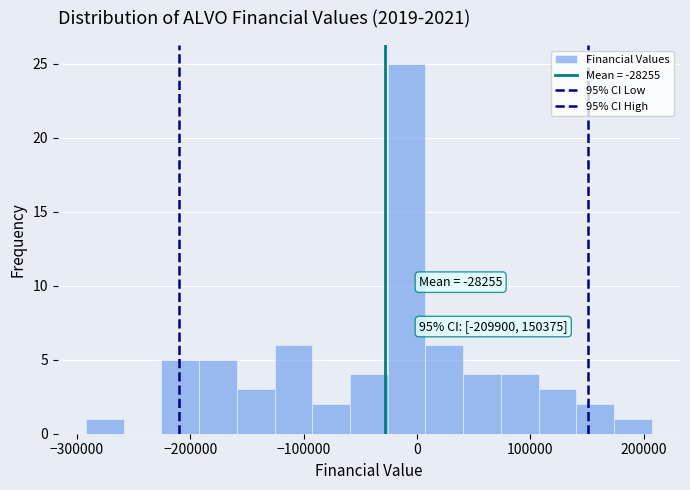

Around what value on the x-axis is the tallest bar? Give the approximate position of its centre, as read against the axis.

-10000